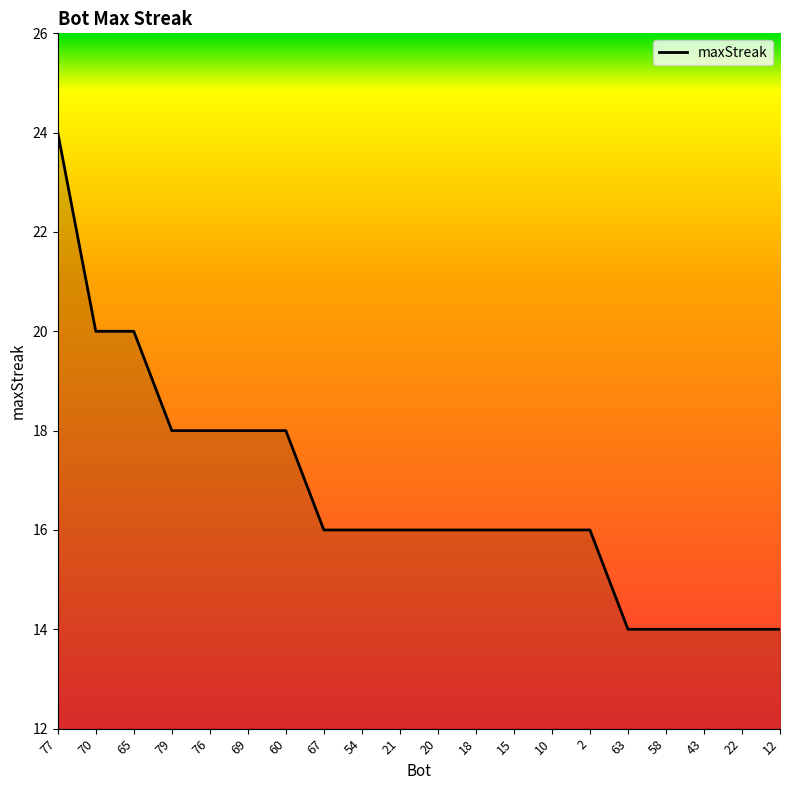

What is the difference between the maximum and minimum values?

10